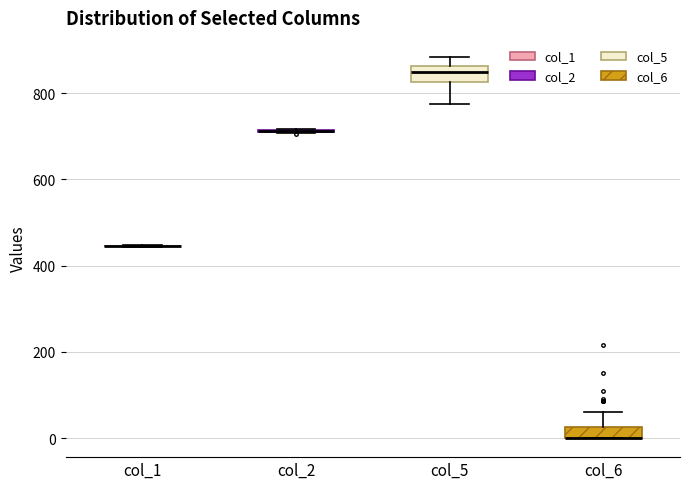

Where is the lower edge of the box for col_5 on the y-axis? The values are not printed on the chart, so give them approximately, as read against the axis.

820